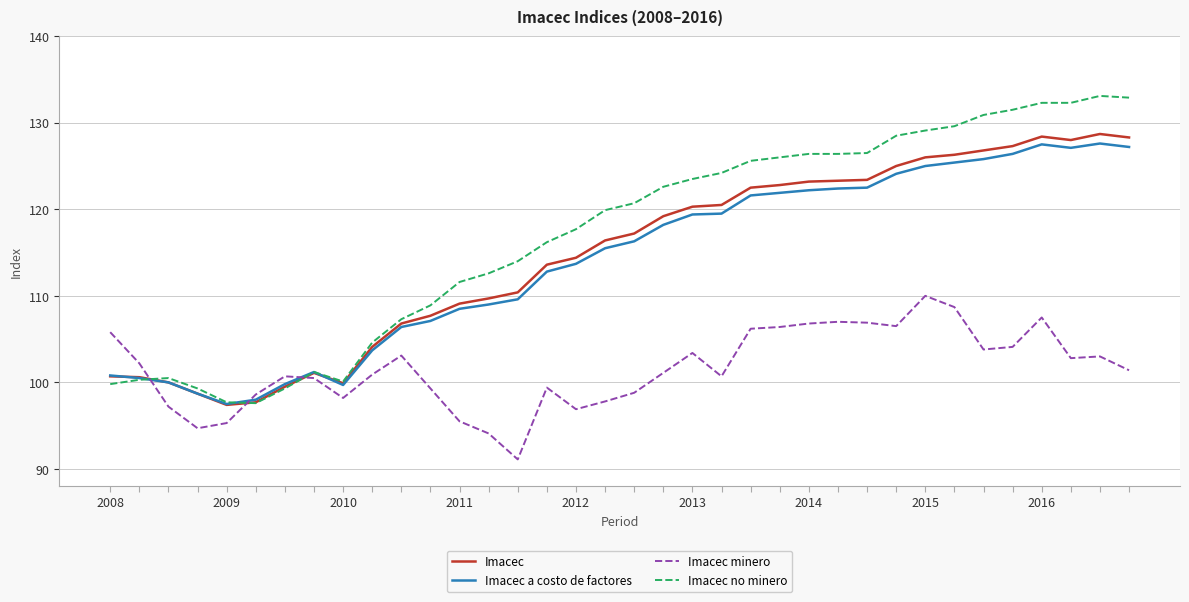

True or false: Imacec minero and Imacec cross at least once.

True